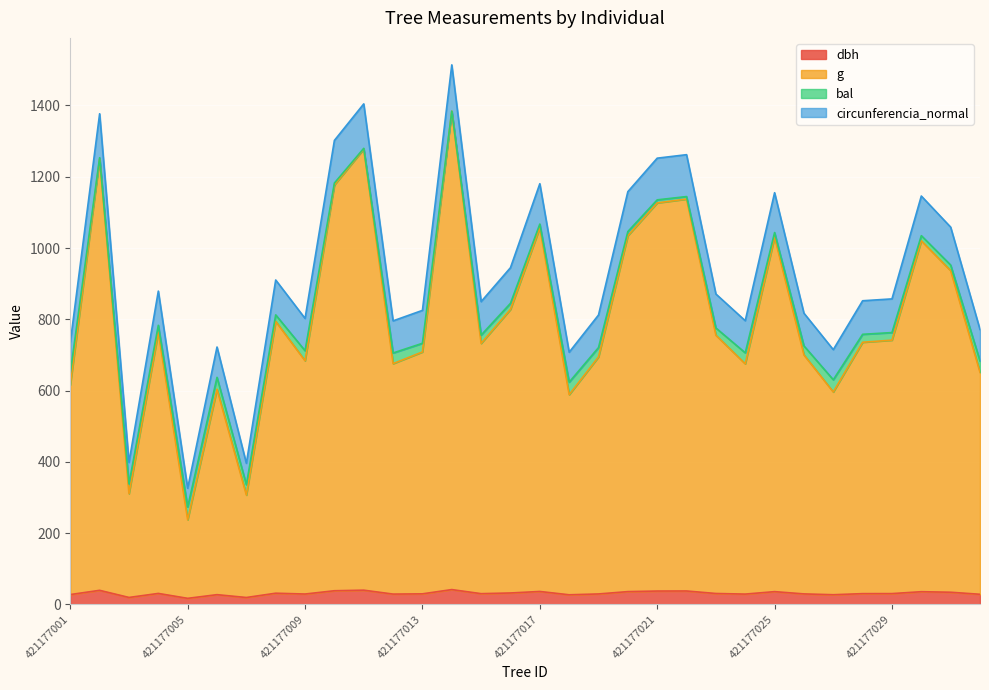

What is the maximum value for dbh?

41.4